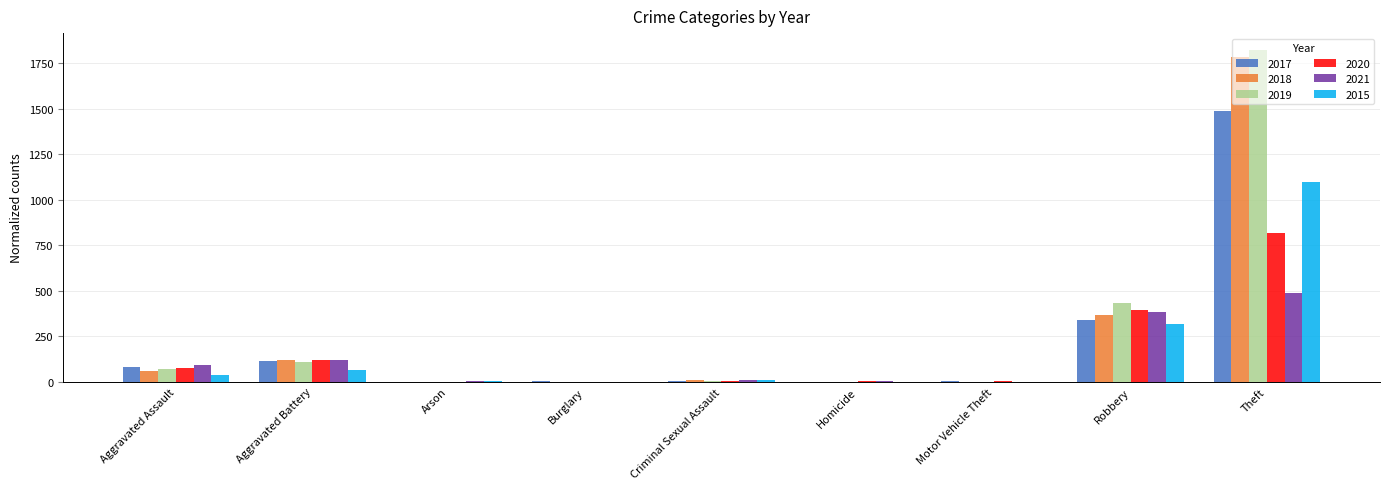

Which category has the highest value across all series?

Theft